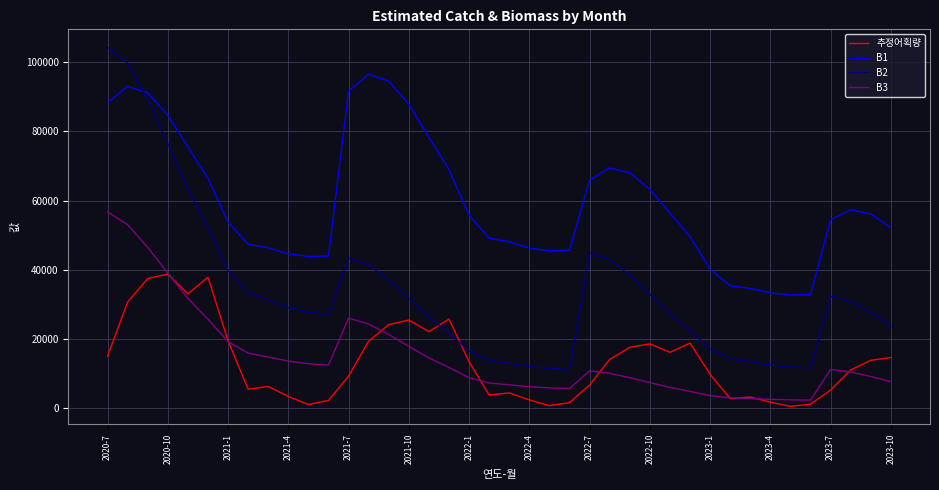

What is the lowest value of the B2 series?

11276.5